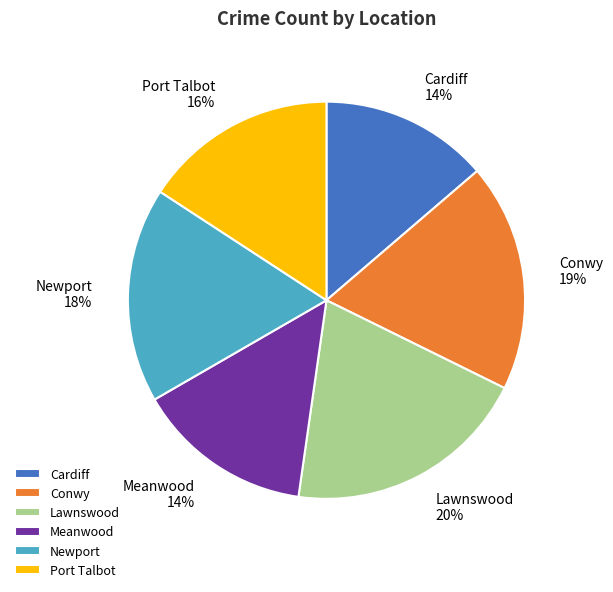

To the nearest percent, what is the difference between the Newport and Lawnswood slice percentages?

2%